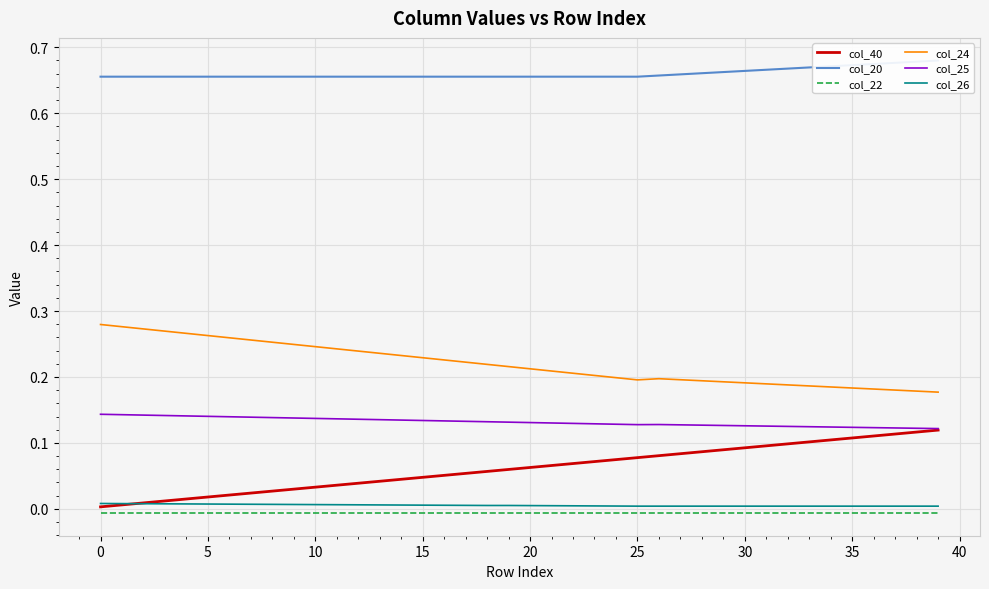

The col_26 series shows 0.0 at 25. True or false?

True